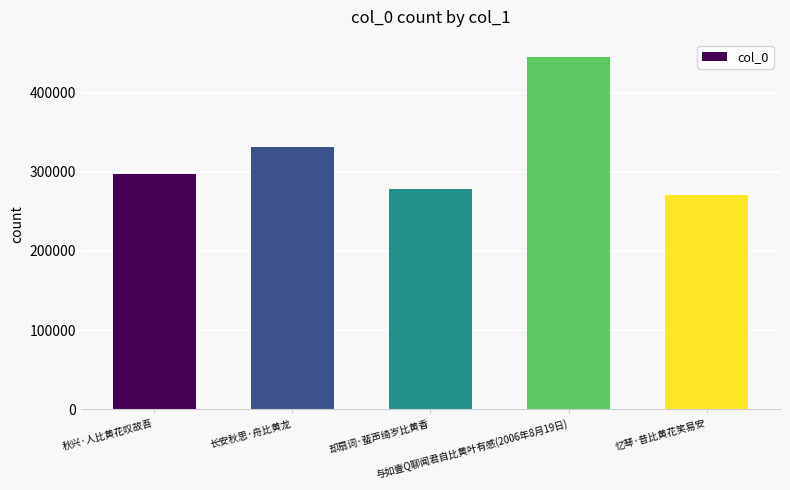

How many data points are less than 297589?

2